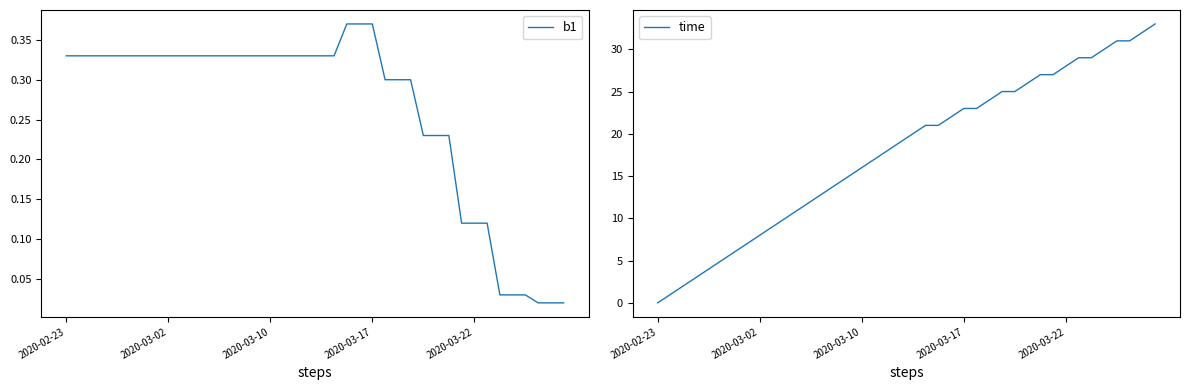

Is the value of b1 at 24 greater than the value of time at 38?

No